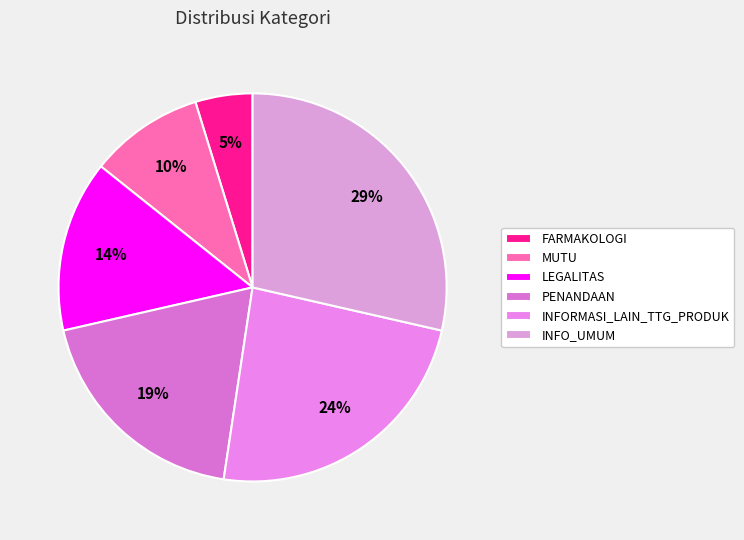

What is the largest slice in the pie chart?

INFO_UMUM